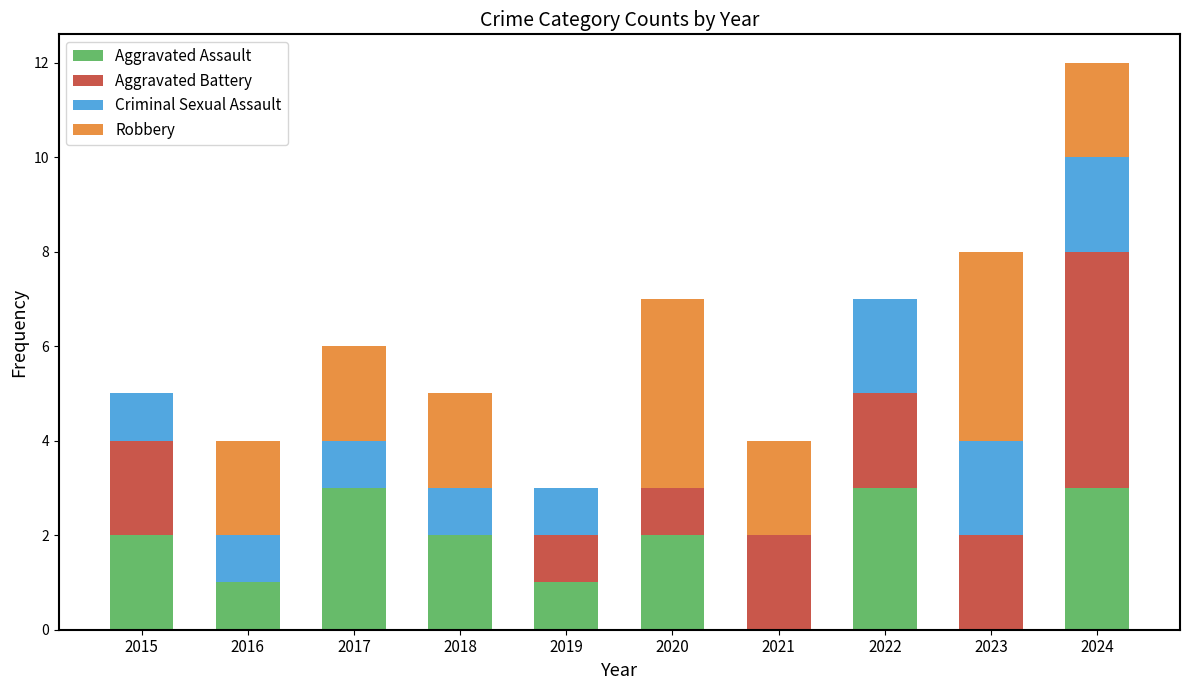

The Aggravated Assault series shows 2 at 2023. True or false?

False